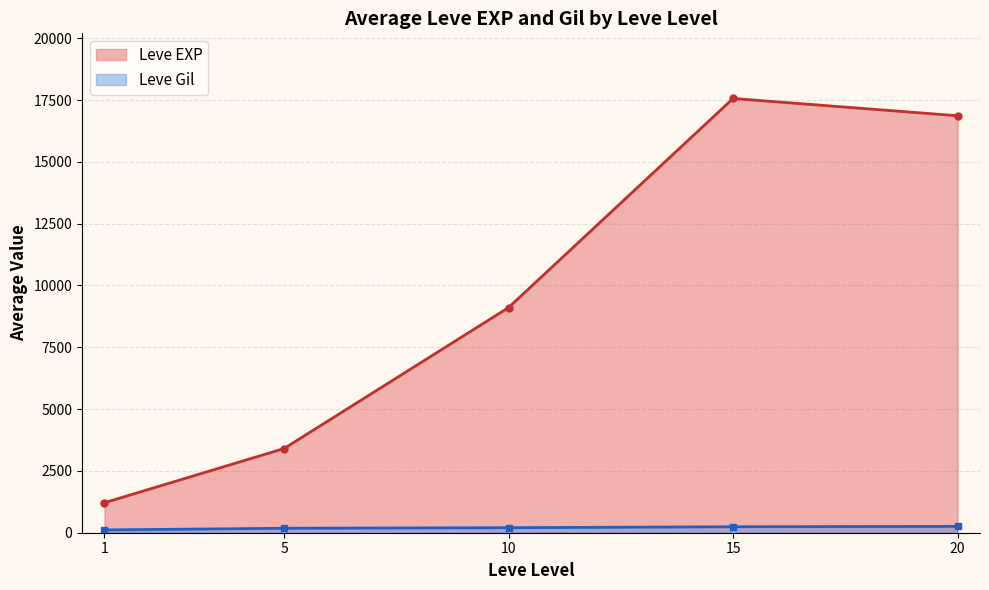

How many interior local peaks does the Leve EXP series have?

1